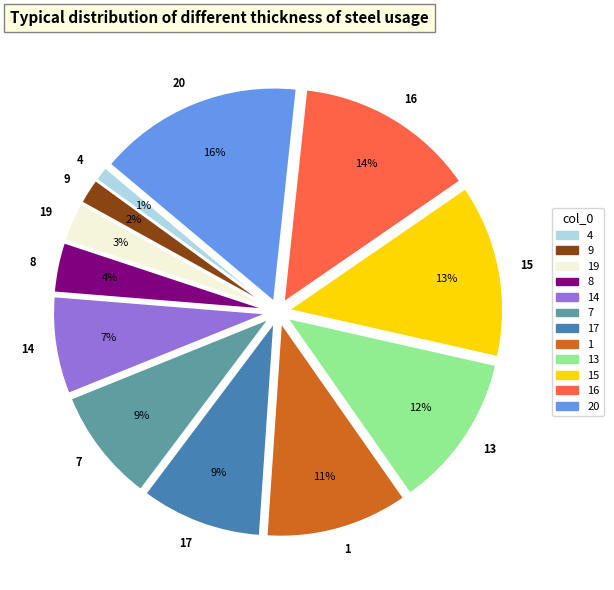

To the nearest percent, what is the difference between the 15 and 4 slice percentages?

12%